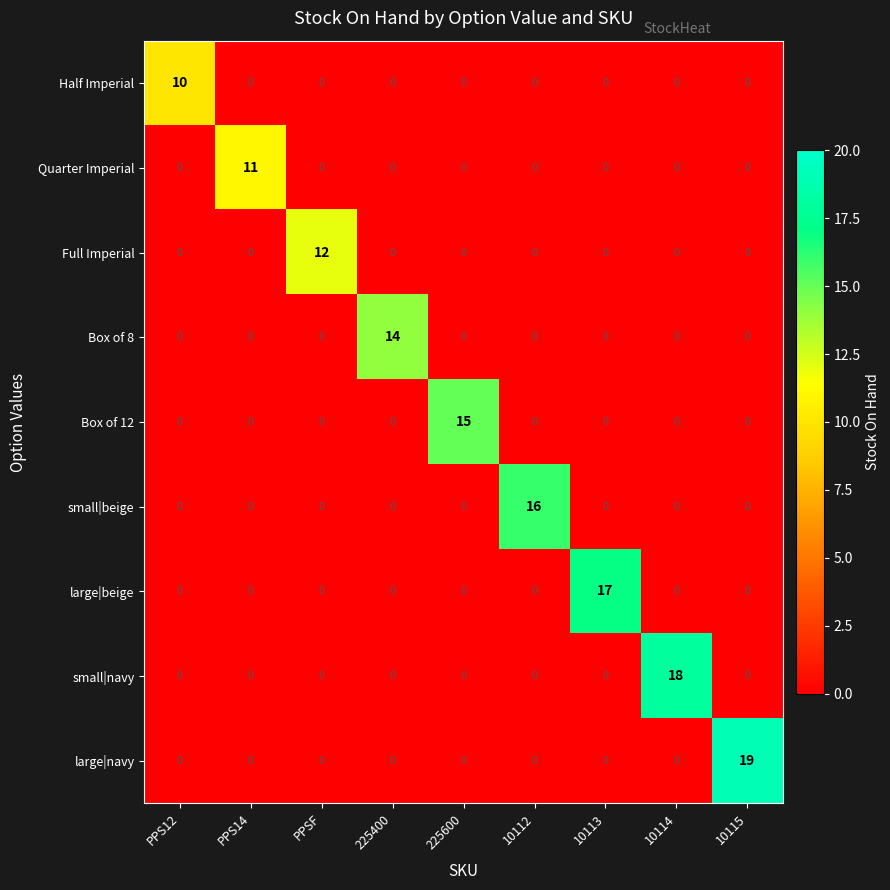

List the series in order of their peak value, lowest first.

Half Imperial, Quarter Imperial, Full Imperial, Box of 8, Box of 12, small|beige, large|beige, small|navy, large|navy